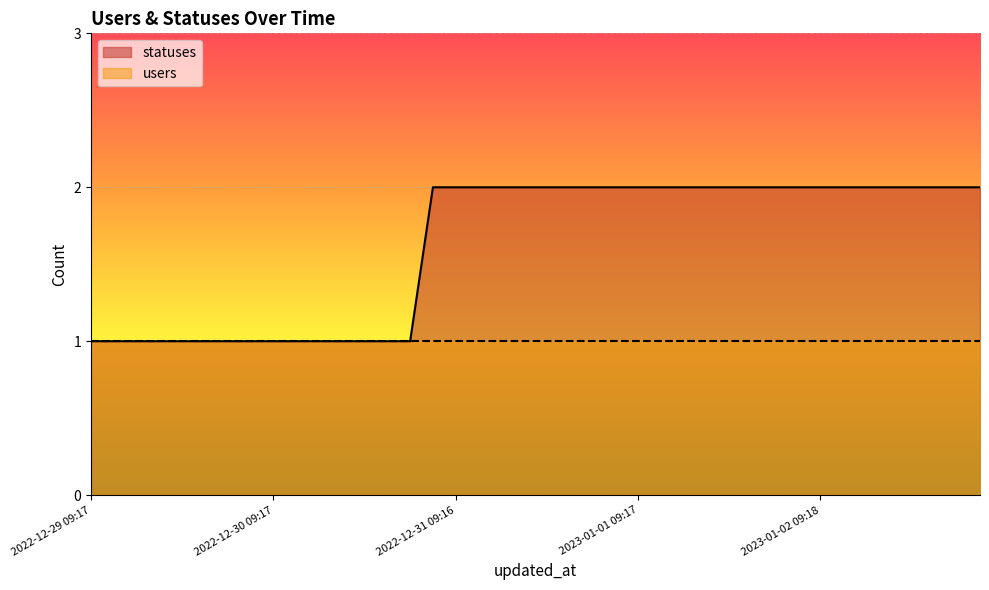

What is the smallest value displayed?

1